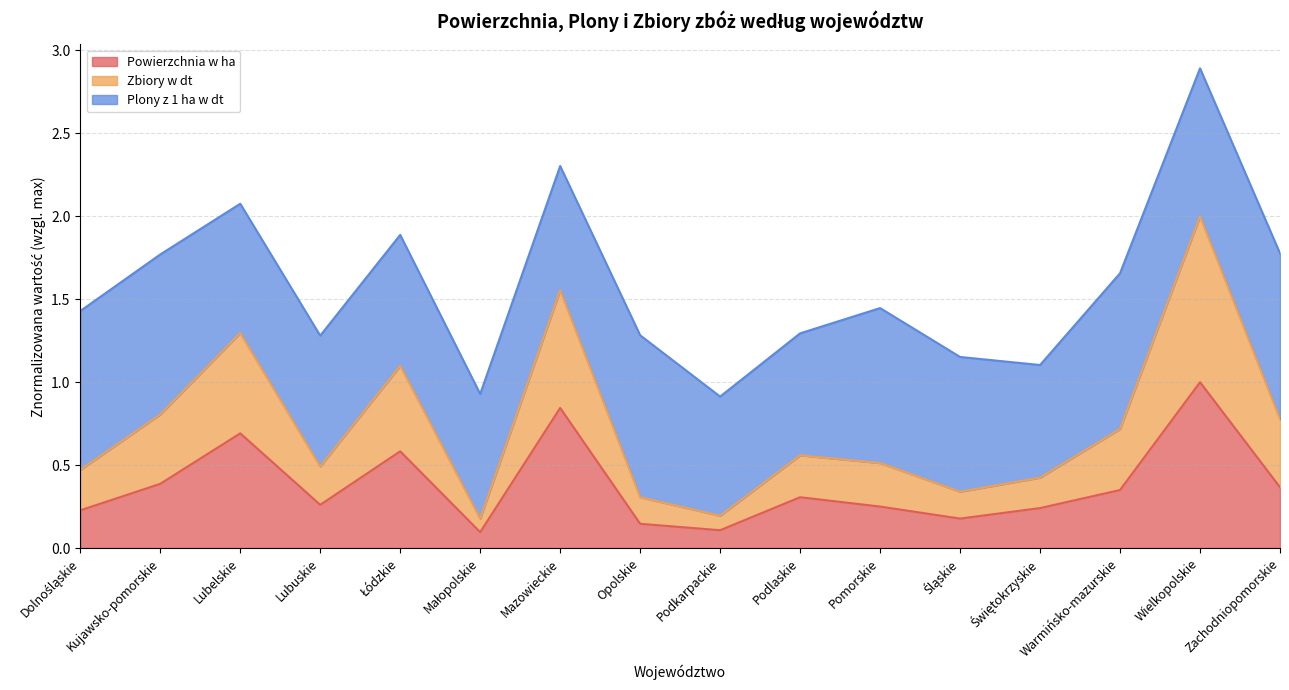

What are all the series names shown in the legend?

Powierzchnia w ha, Zbiory w dt, Plony z 1 ha w dt